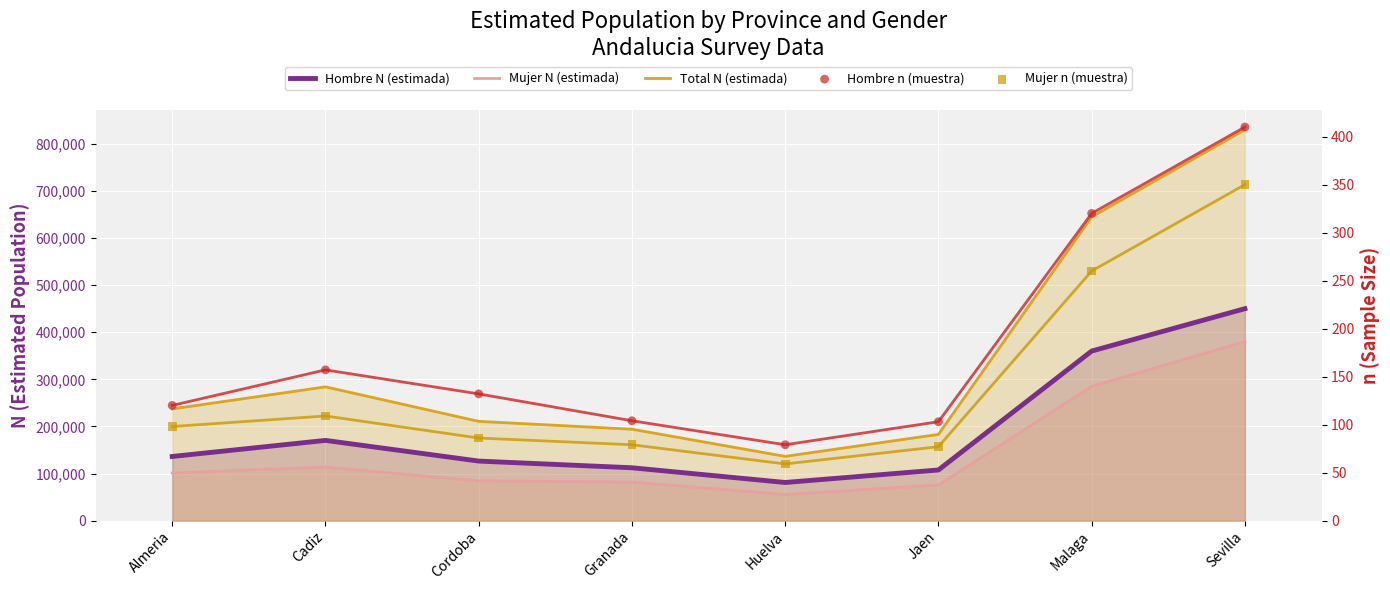

Which series contains the lowest Y value?

Mujer n (muestra)